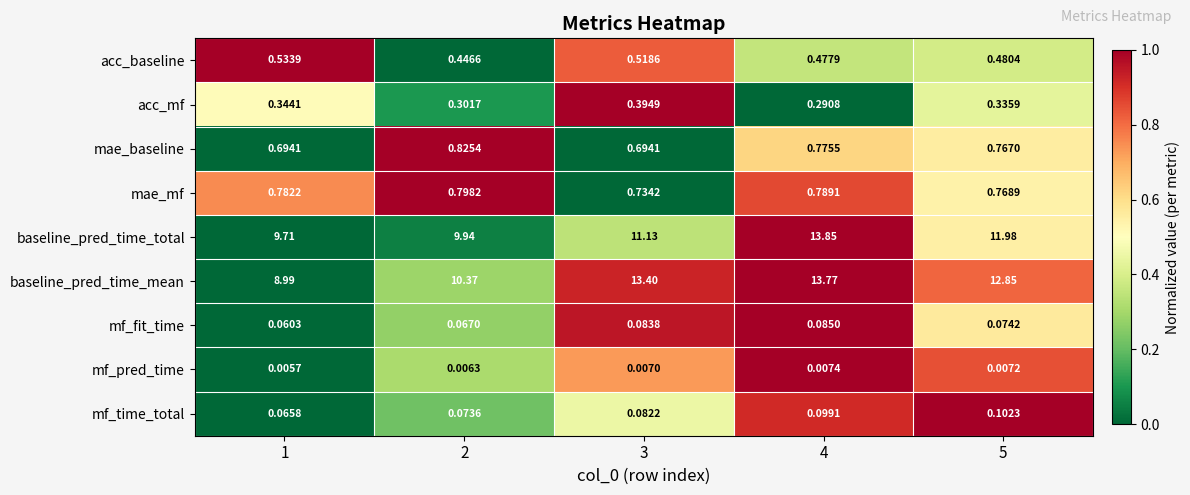

Rank the series by their maximum value, from lowest to highest.

mf_pred_time, mf_fit_time, mf_time_total, acc_mf, acc_baseline, mae_mf, mae_baseline, baseline_pred_time_mean, baseline_pred_time_total